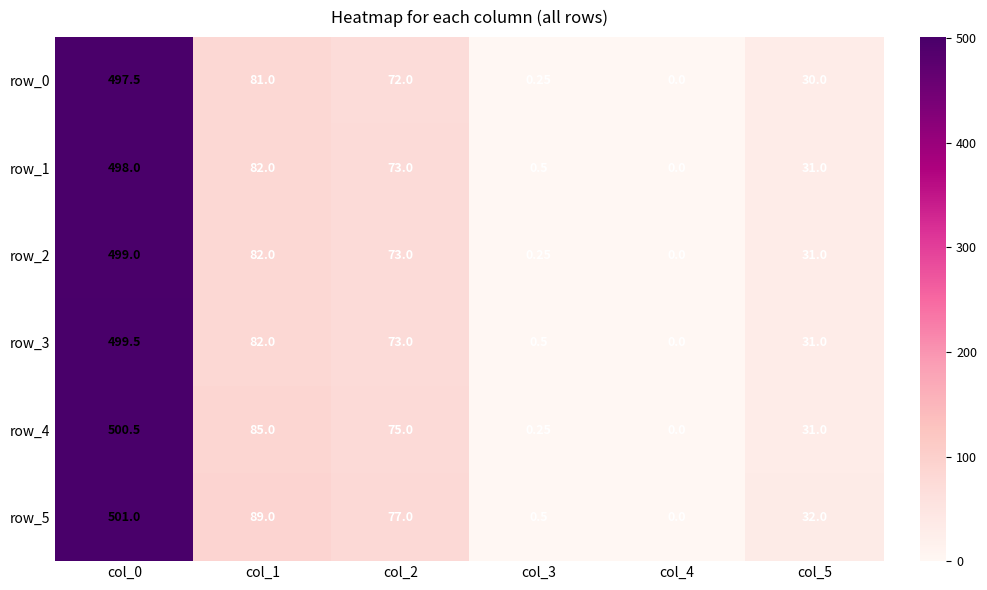

True or false: row_1 has a value of -198.0 at col_4.

False